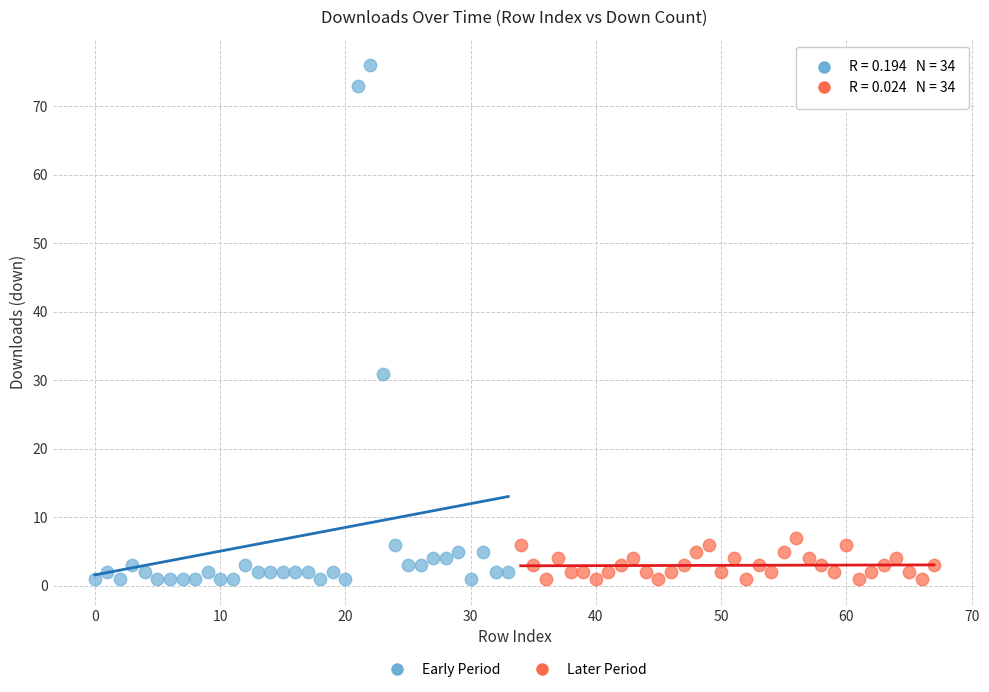

Which series has the widest spread of Y values?

Early Period